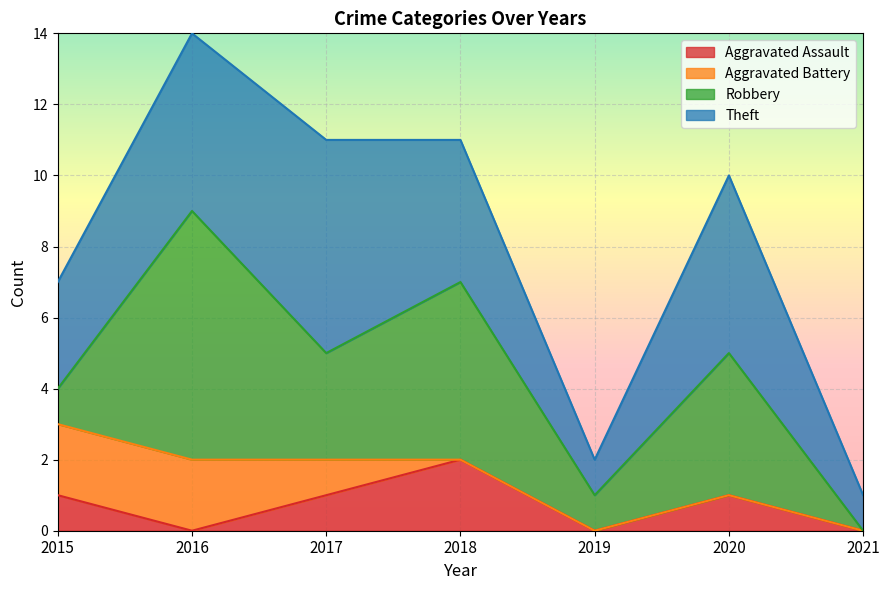

True or false: Theft and Robbery intersect in this chart.

True